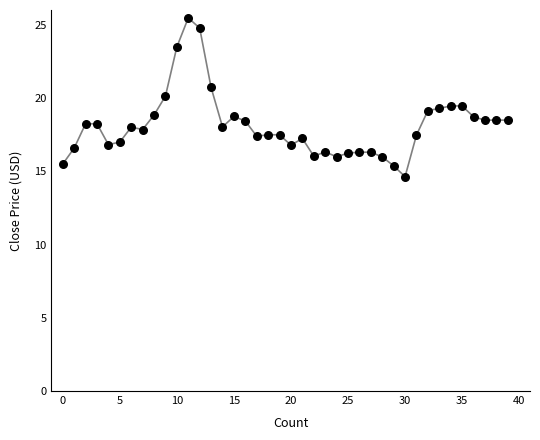

What is the greatest value displayed?

25.5